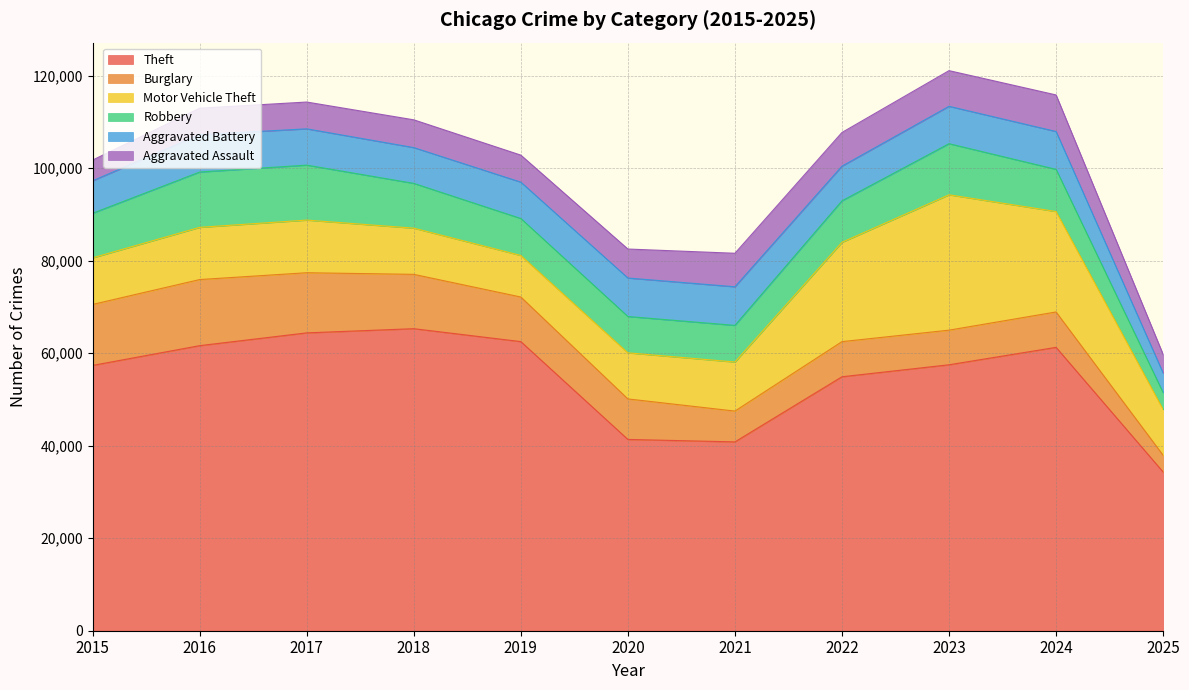

Does the chart display data point markers on the line(s)?

No